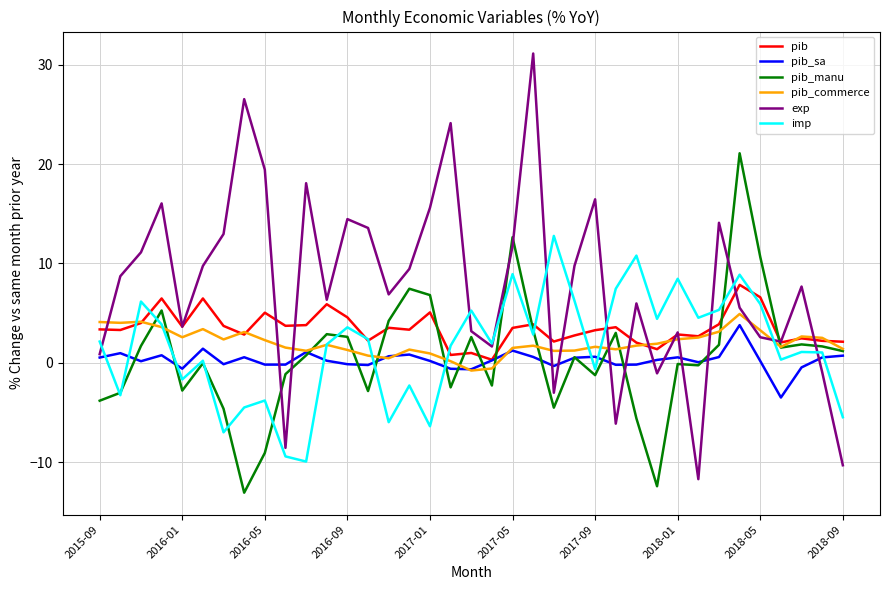

What is the maximum value for pib_manu?

21.1